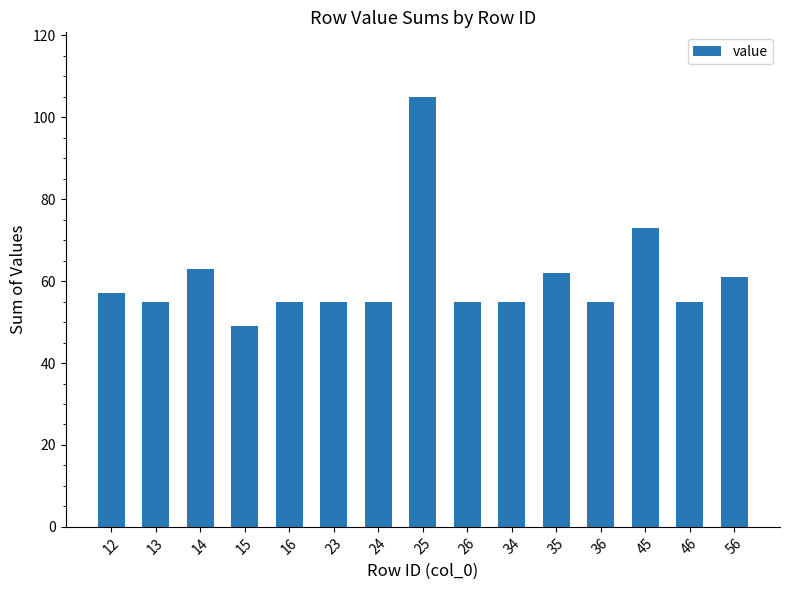

Between 14 and 35, which is larger?

14